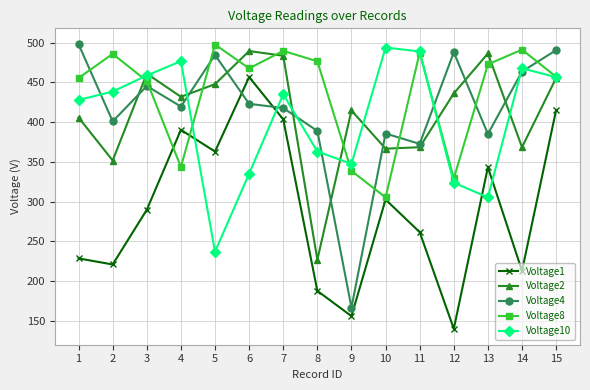

What is the total value across all series at 13?

1992.8